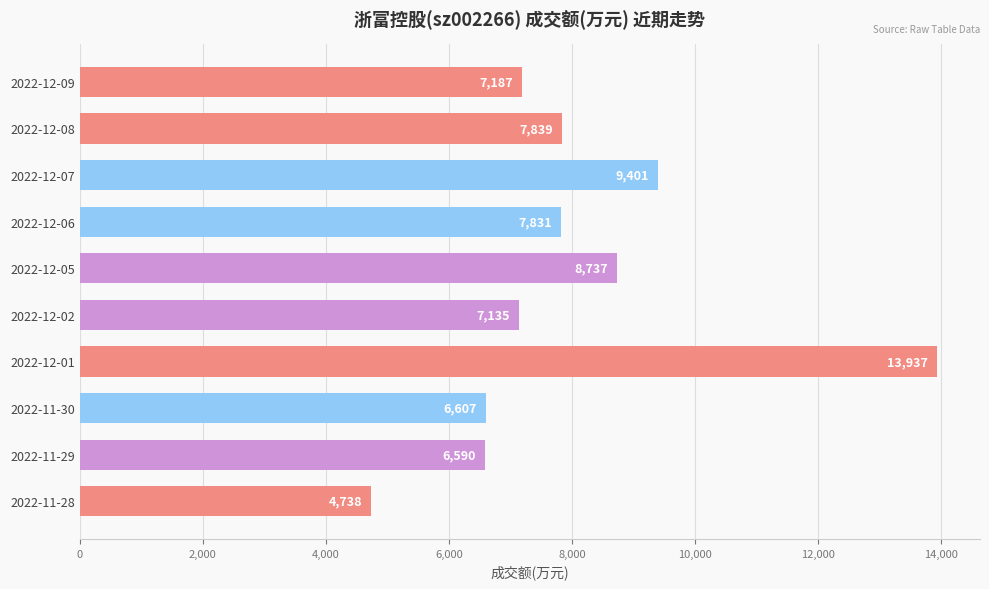

What is the label of the 1st bar from the bottom?

2022-11-28